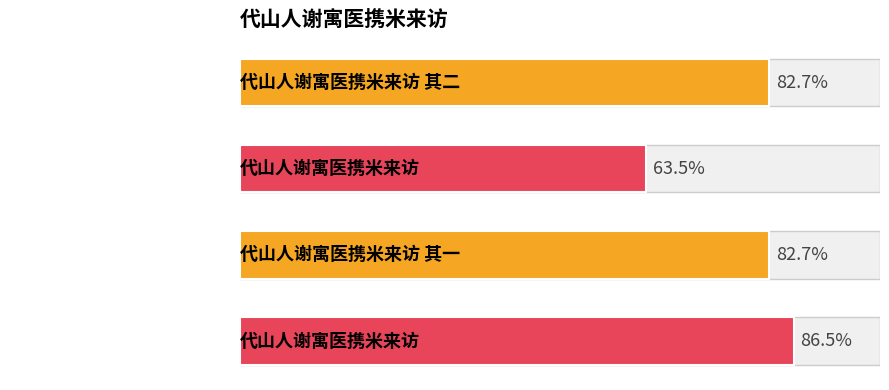

Are the bars horizontal?

Yes